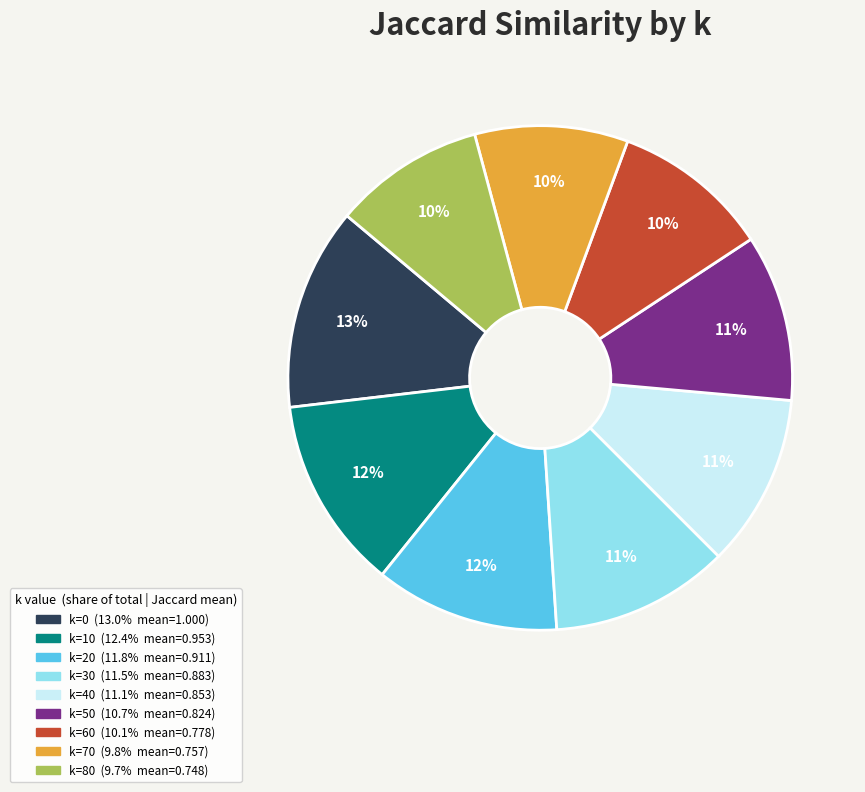

To the nearest percent, what is the difference between the k=70 and k=40 slice percentages?

1%